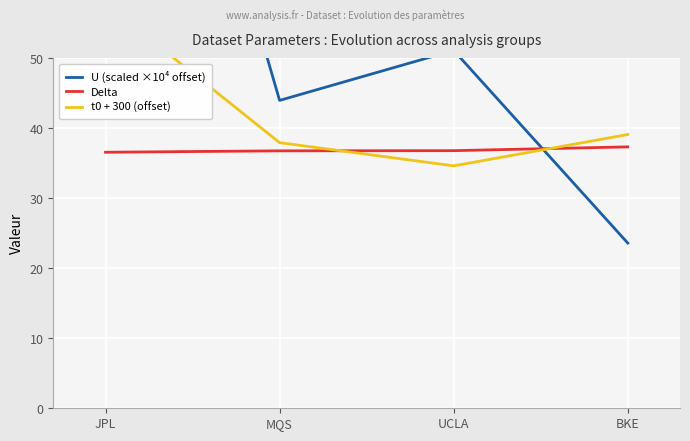

What is the label of the 3rd point from the left?

UCLA